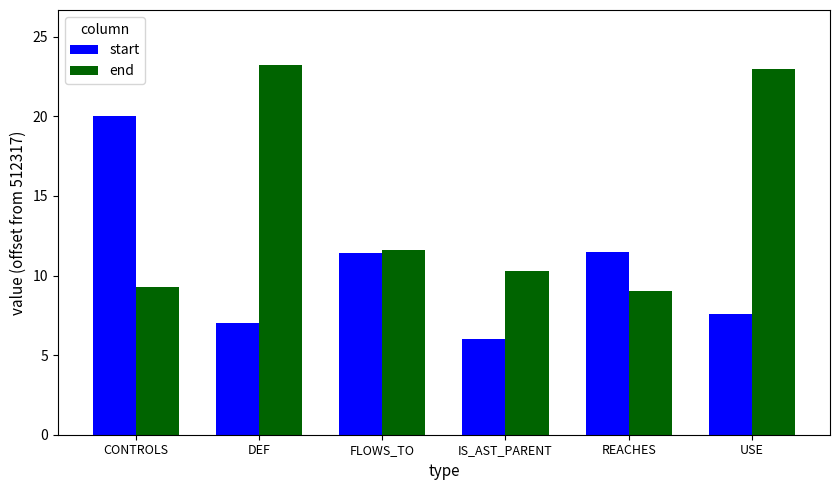

What are all the series names shown in the legend?

start, end